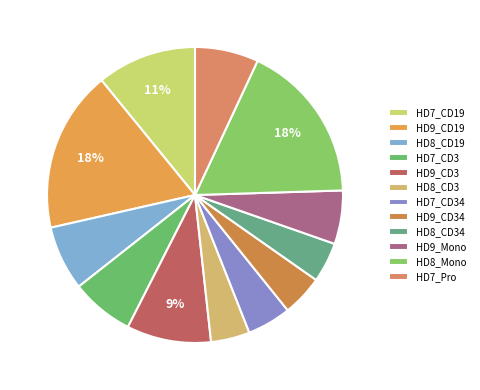

Does HD9_CD19 account for over 50% of the chart?

No